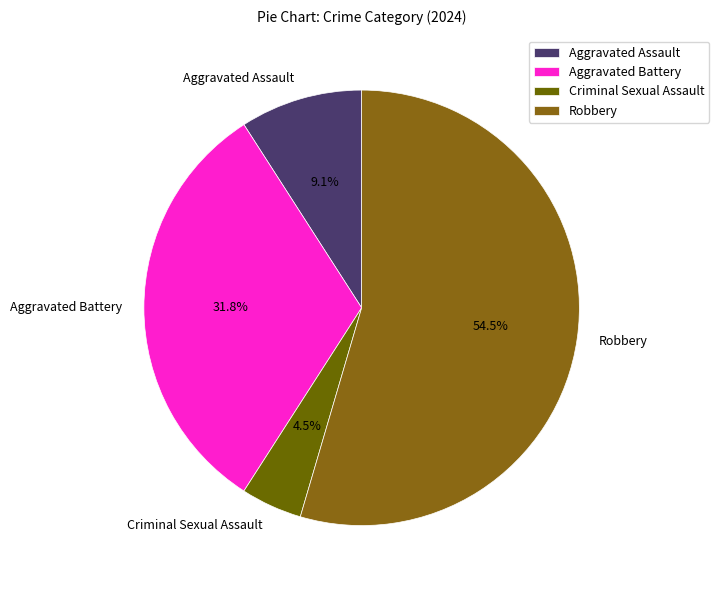

To the nearest percent, what is the difference between the Aggravated Assault and Criminal Sexual Assault slice percentages?

5%